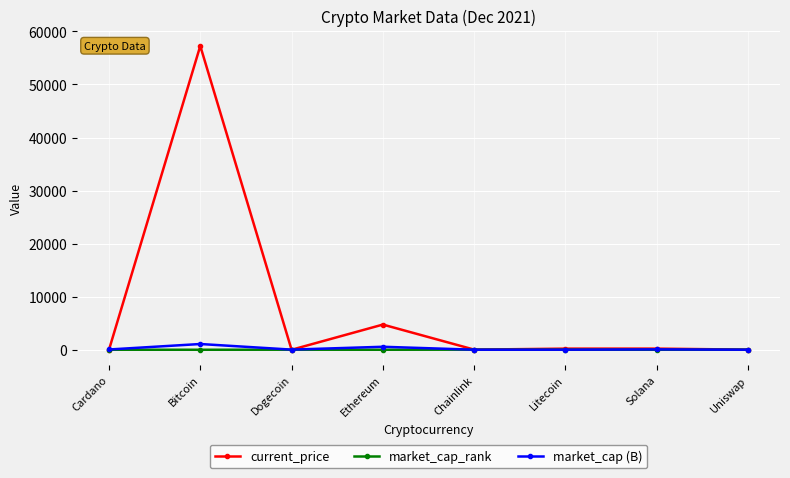

What position from the left is Solana?

7